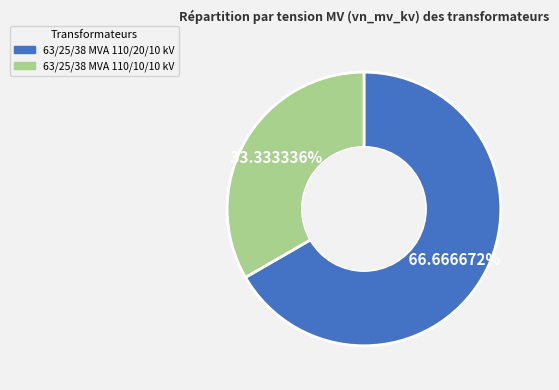

Approximately how many times larger is the value at 63/25/38 MVA 110/20/10 kV compared to 63/25/38 MVA 110/10/10 kV?

2.0